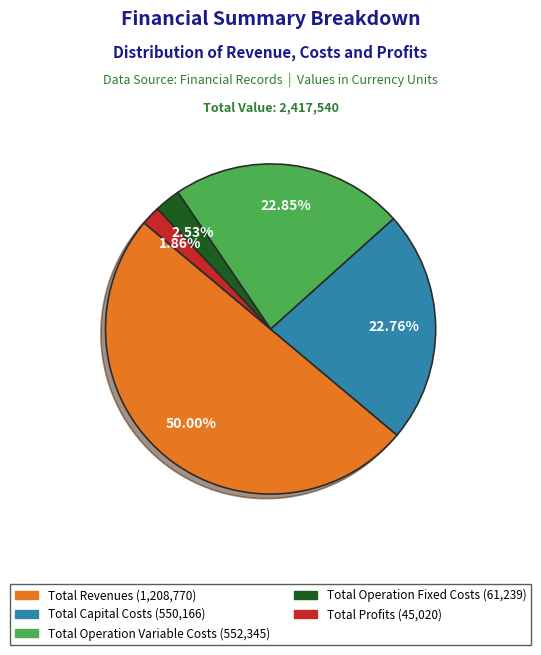

Does Total Operation Fixed Costs account for over 50% of the chart?

No